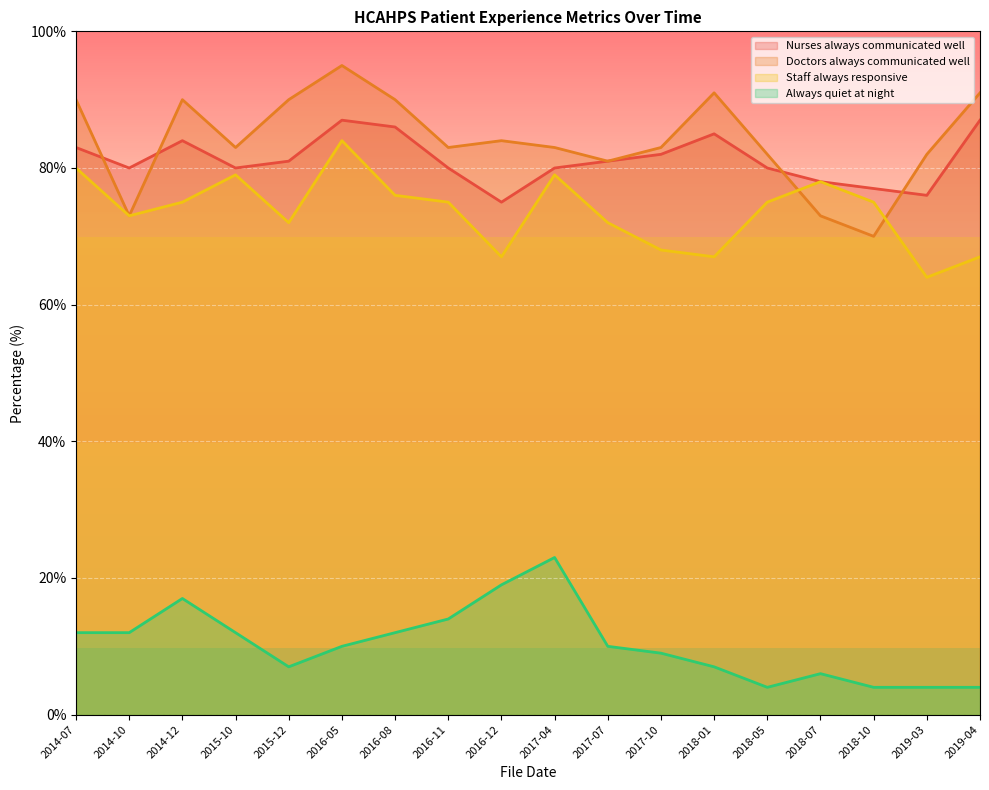

What is the total value across all series at 2016-11?

252